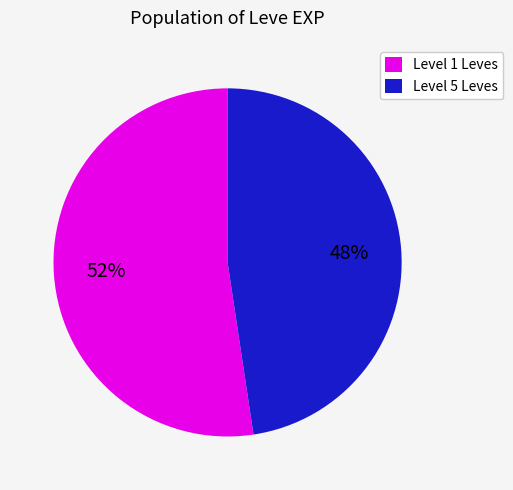

True or false: Level 5 Leves accounts for 62% of the total.

False